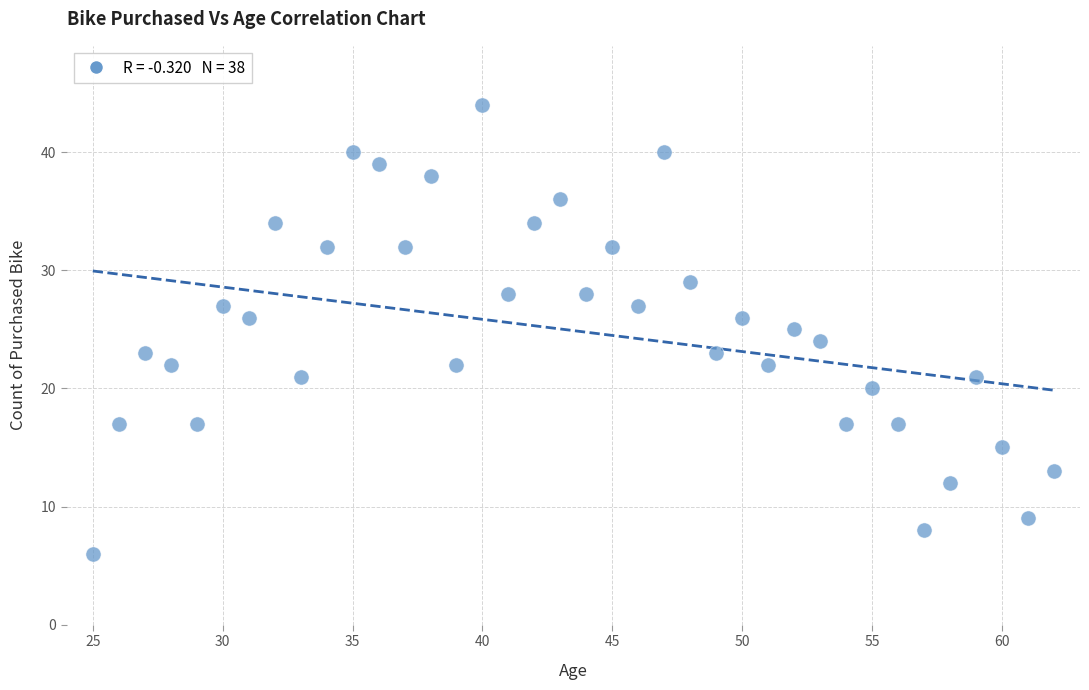

What is the range of X values (max minus min)?

37